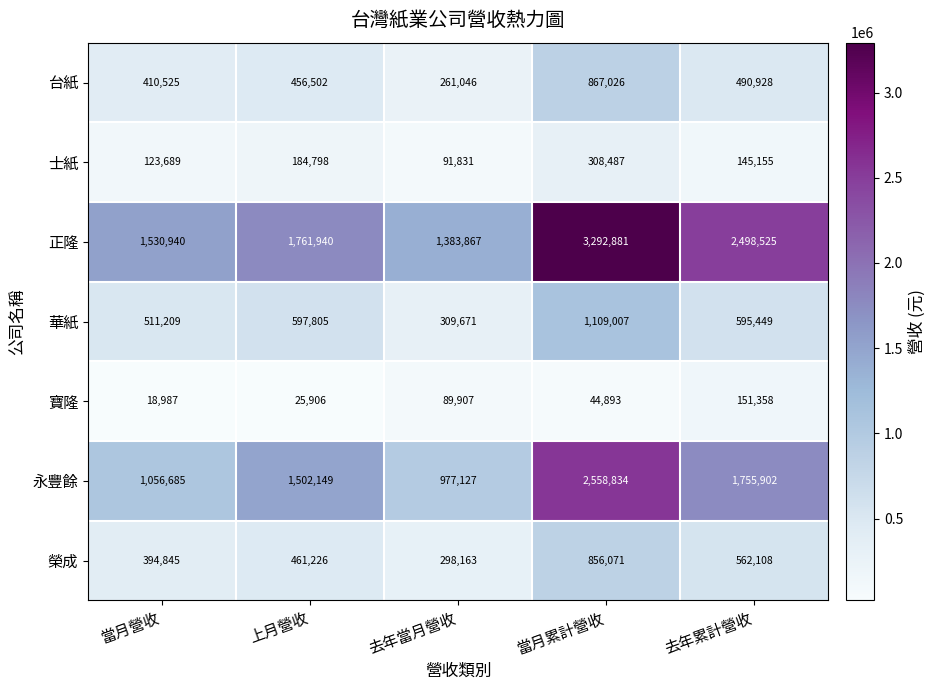

Between 上月營收 and 去年當月營收, which series saw the biggest shift?

永豐餘